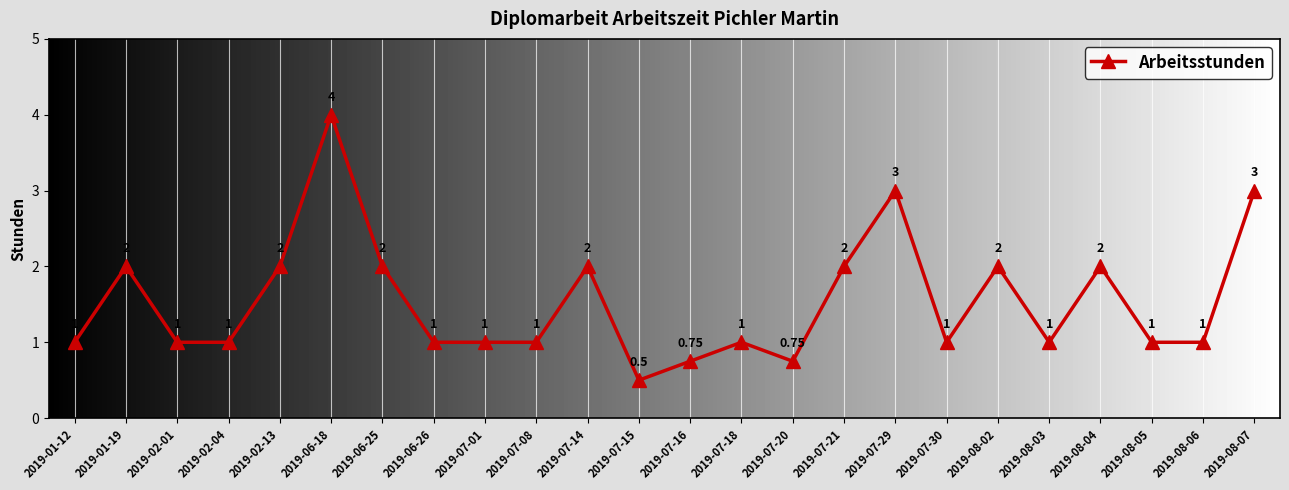

What is the label of the 1st point from the right?

2019-08-07